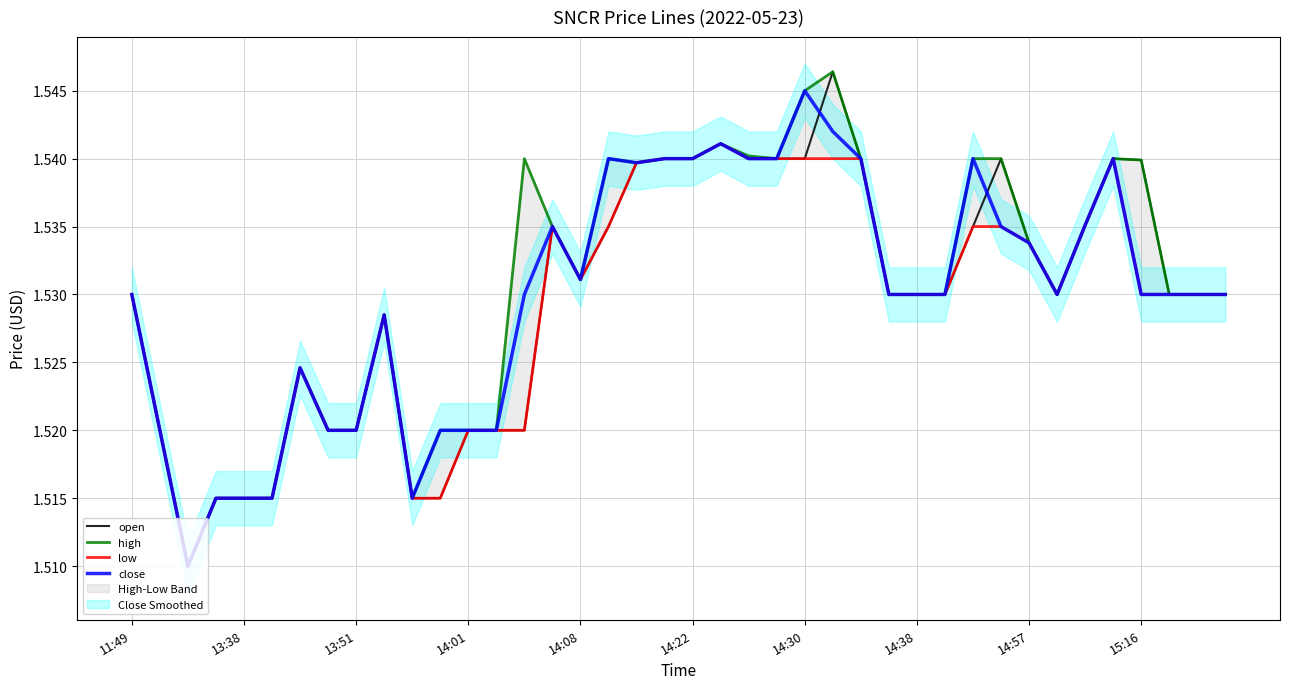

Between 28 and 35, which is larger?

35